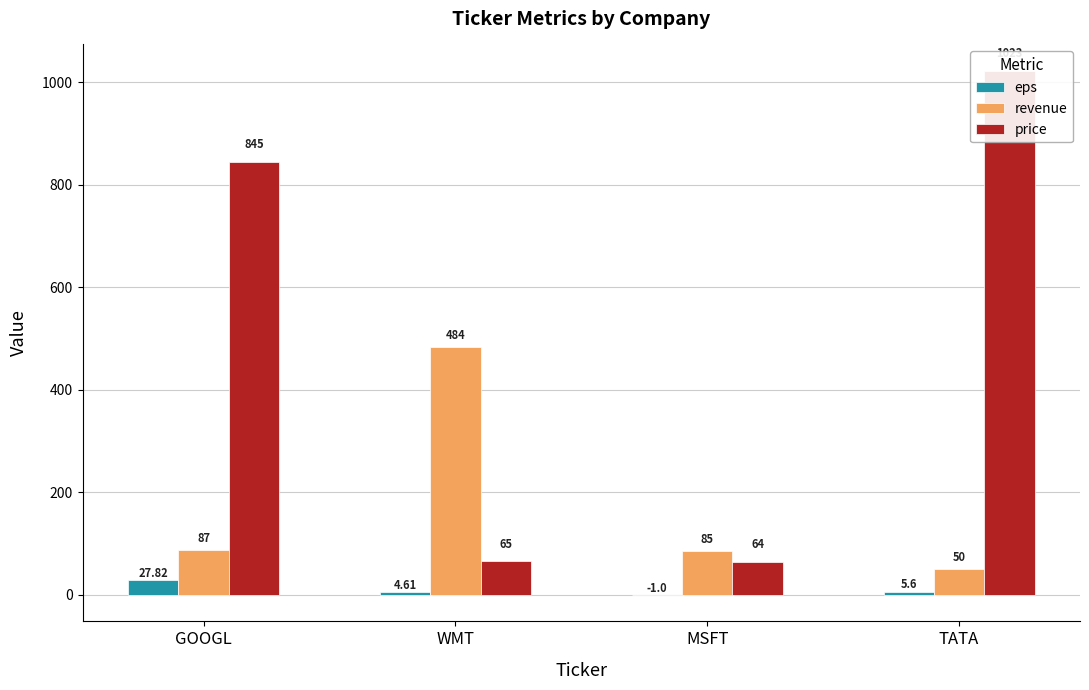

What is the total value across all series at WMT?

553.6